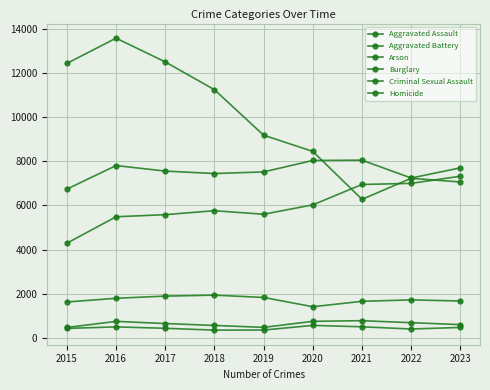

Reading left to right, what are all the values shown in this chart?

Aggravated Assault: 4290	5485	5580	5759	5599	6024	6946	6997	7319
Aggravated Battery: 6737	7802	7553	7441	7515	8033	8046	7239	7697
Arson: 433	501	438	355	359	569	506	406	476
Burglary: 12425	13568	12493	11236	9176	8443	6273	7225	7059
Criminal Sexual Assault: 1628	1796	1895	1938	1833	1414	1659	1723	1673
Homicide: 474	751	653	567	480	753	782	692	604